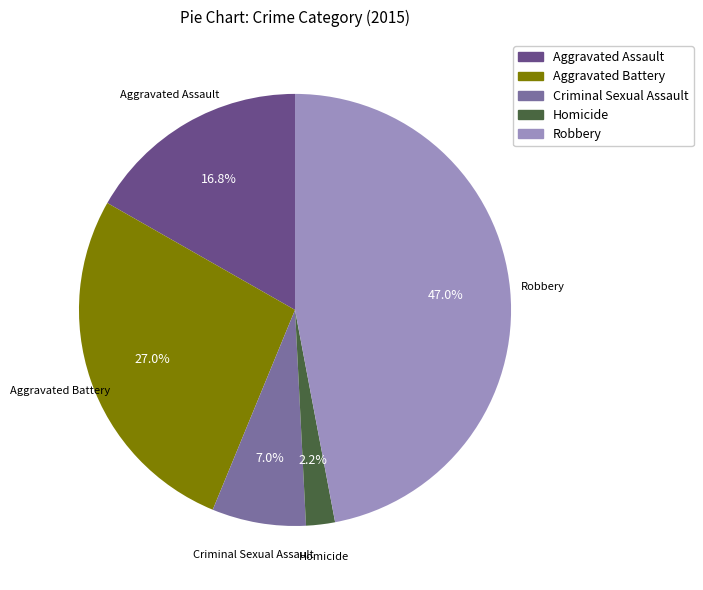

What percentage is the Aggravated Assault slice, to the nearest percent?

17%